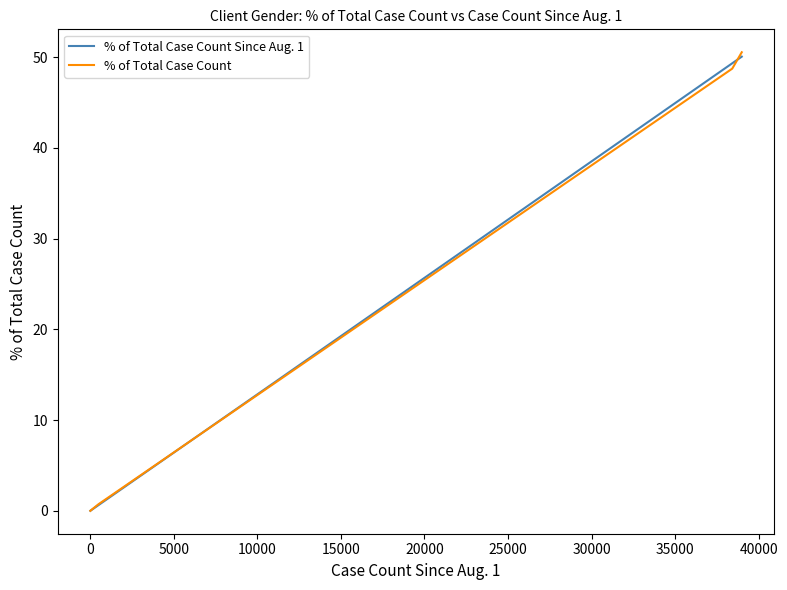

What is the highest value of the % of Total Case Count series?

50.5